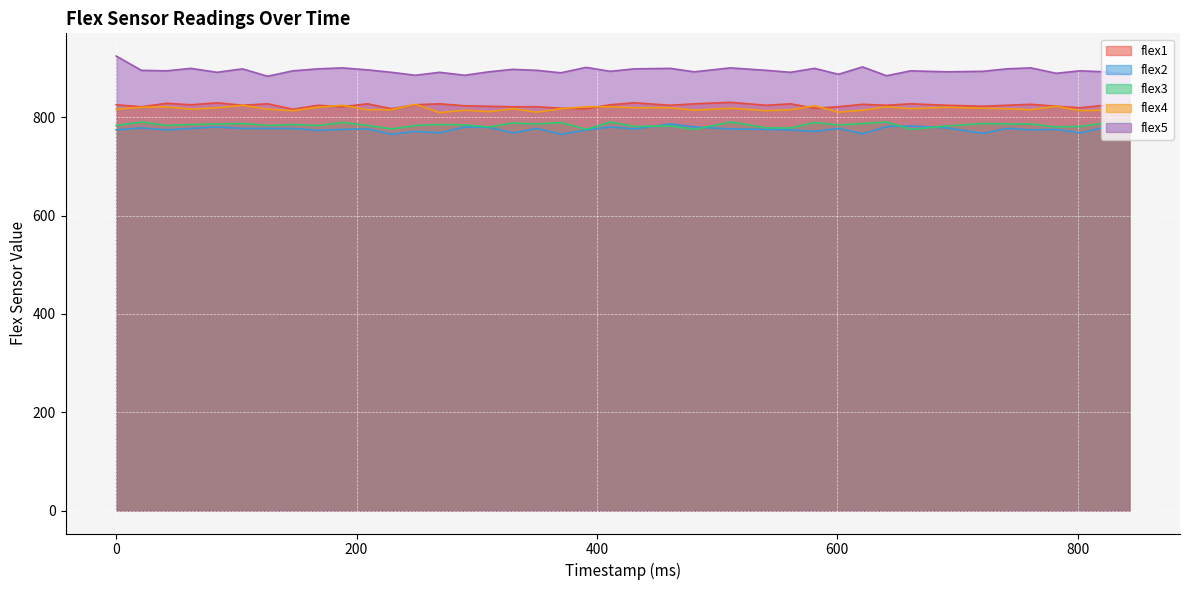

Reading left to right, extract all data points from this chart.

flex1: 825	821	828	825	829	824	827	816	824	821	827	817	825	827	823	822	821	821	818	817	825	829	824	827	830	824	827	818	821	826	824	827	824	822	824	826	822	819	824	825
flex2: 774	778	774	777	780	777	777	777	773	775	776	765	771	768	780	779	768	777	765	774	780	776	786	780	776	775	774	771	777	766	781	782	778	767	777	774	775	768	779	776
flex3: 783	790	783	785	786	787	783	785	783	789	783	776	783	785	784	780	788	786	789	775	790	781	782	775	790	778	778	789	784	787	790	775	782	787	786	786	780	781	788	789
flex4: 816	820	821	816	819	824	816	813	820	824	815	815	826	809	814	811	817	810	817	821	821	819	819	814	818	813	815	823	810	814	821	817	820	818	817	815	822	813	814	822
flex5: 924	895	894	899	891	898	883	894	898	900	896	891	885	891	885	892	897	895	890	901	893	898	899	892	900	895	891	899	887	902	884	894	892	893	898	900	889	894	892	887